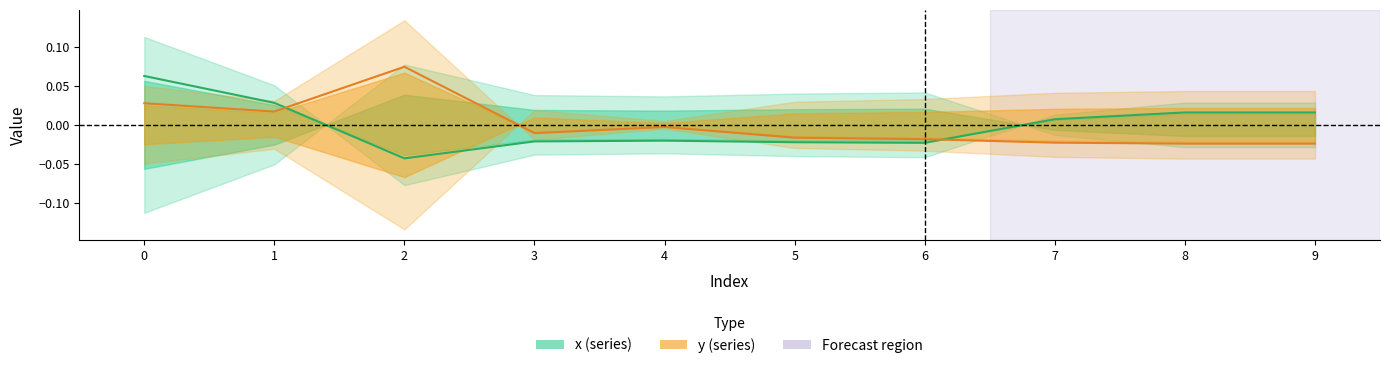

Rank the series by their maximum value, from lowest to highest.

x, y